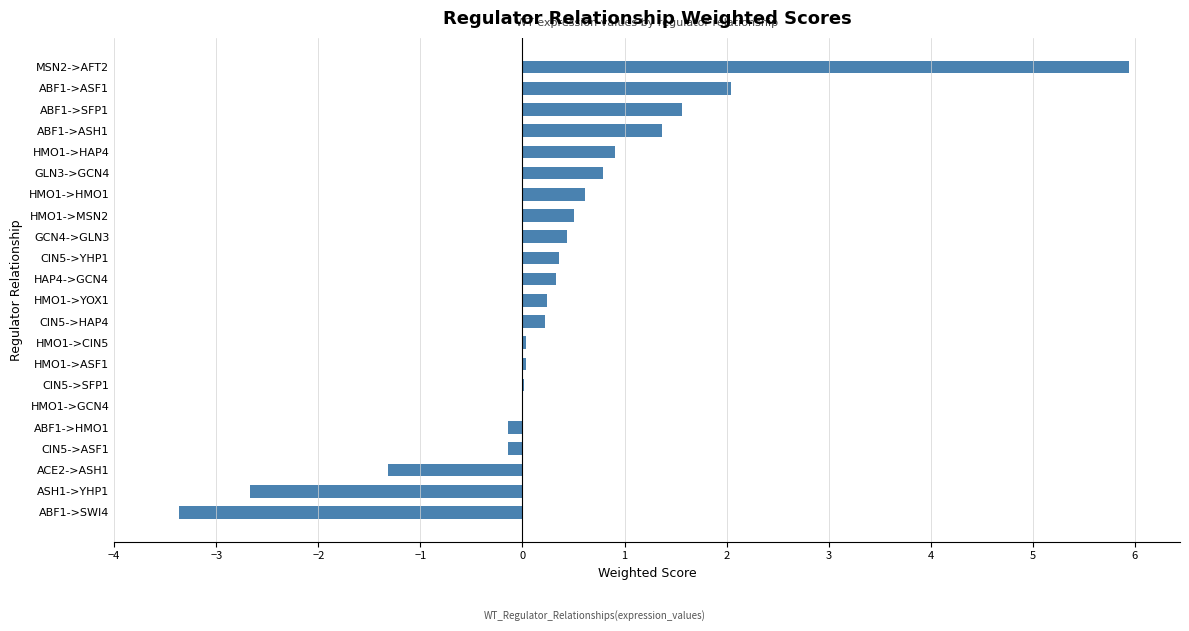

How many data points does each series have?

22